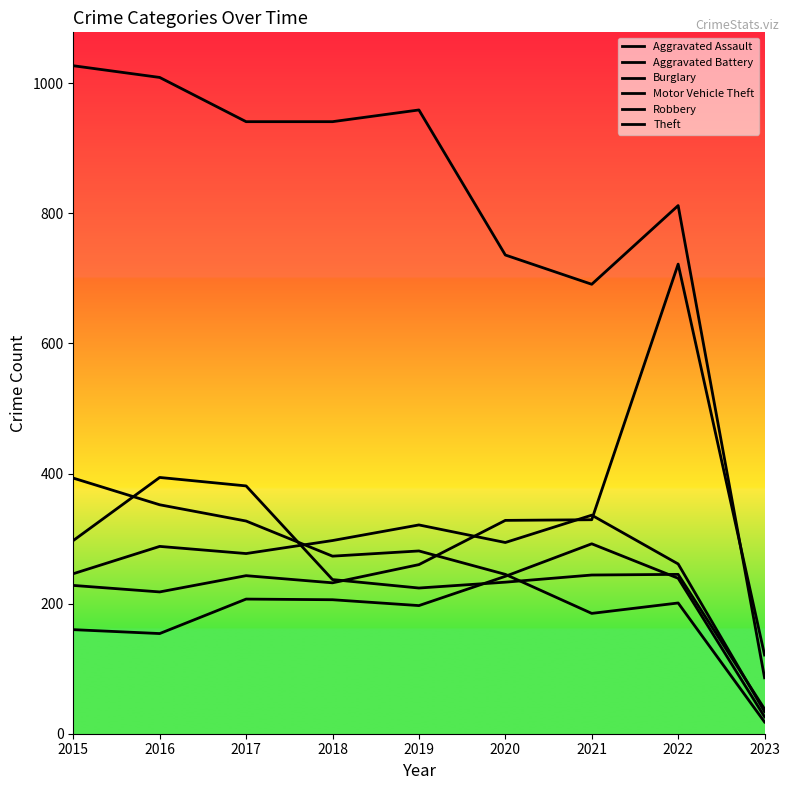

Is the value of Theft at 2019 greater than the value of Robbery at 2018?

Yes